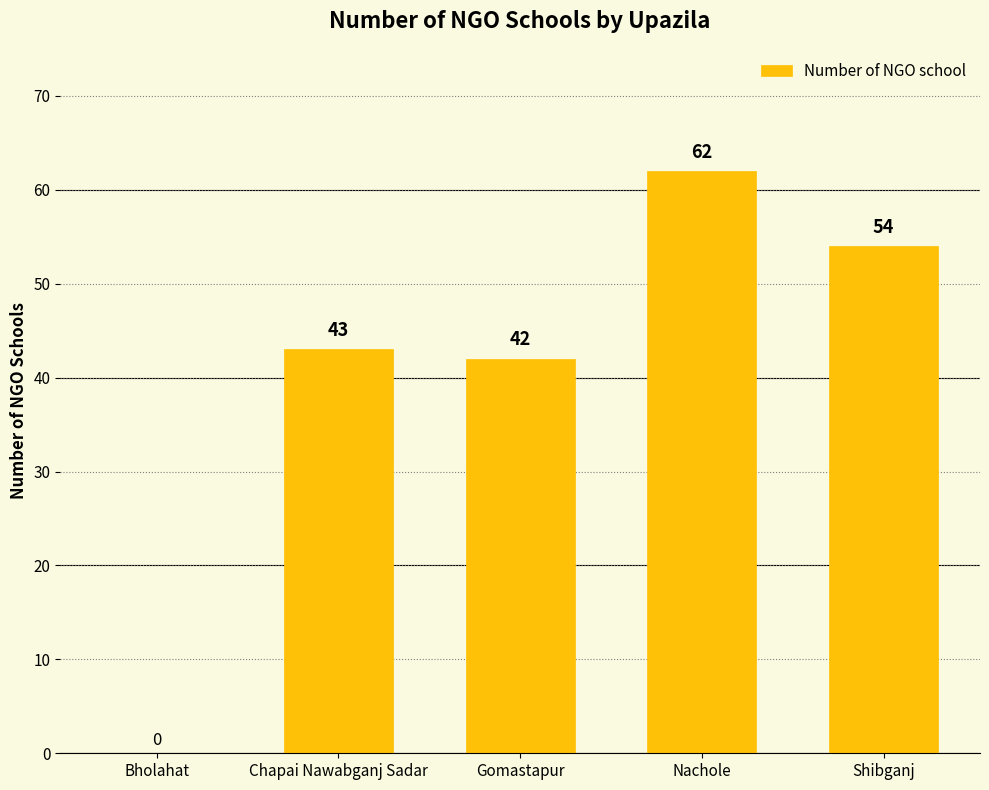

Which label corresponds to the largest value in the chart?

Nachole